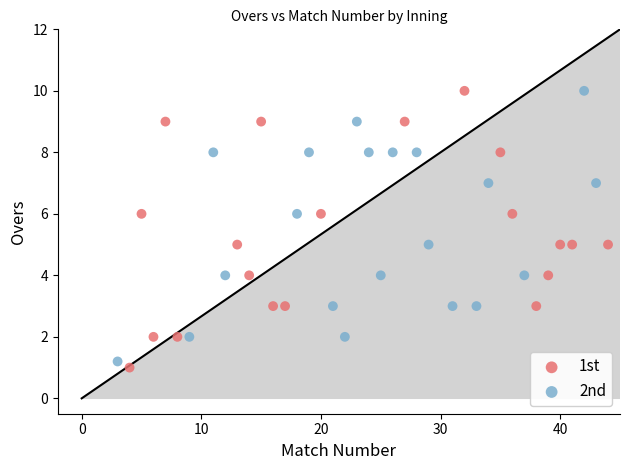

What are all the series names shown in the legend?

1st, 2nd